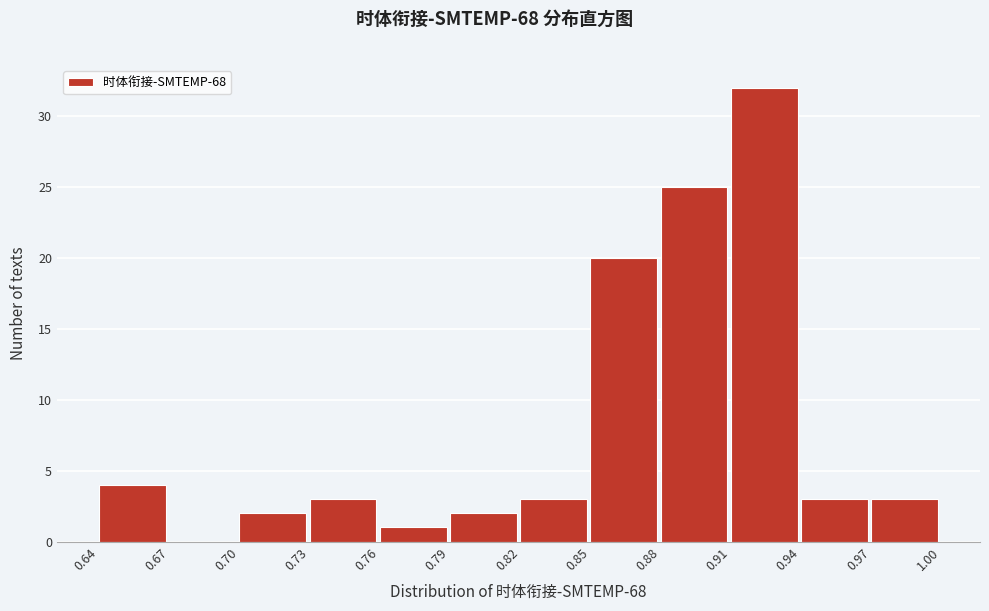

Reading left to right, what are all the values shown in this chart?

0.64=4	0.67=0	0.70=2	0.73=3	0.76=1	0.79=2	0.82=3	0.85=20	0.88=25	0.91=32	0.94=3	0.97=3